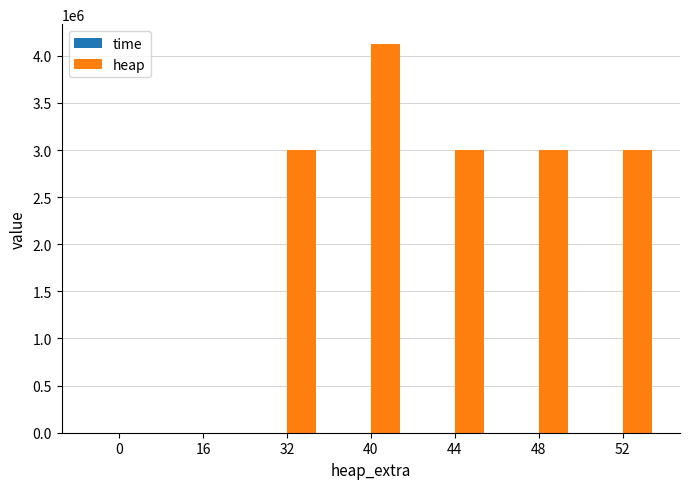

Which series changed the most between 40 and 52?

heap